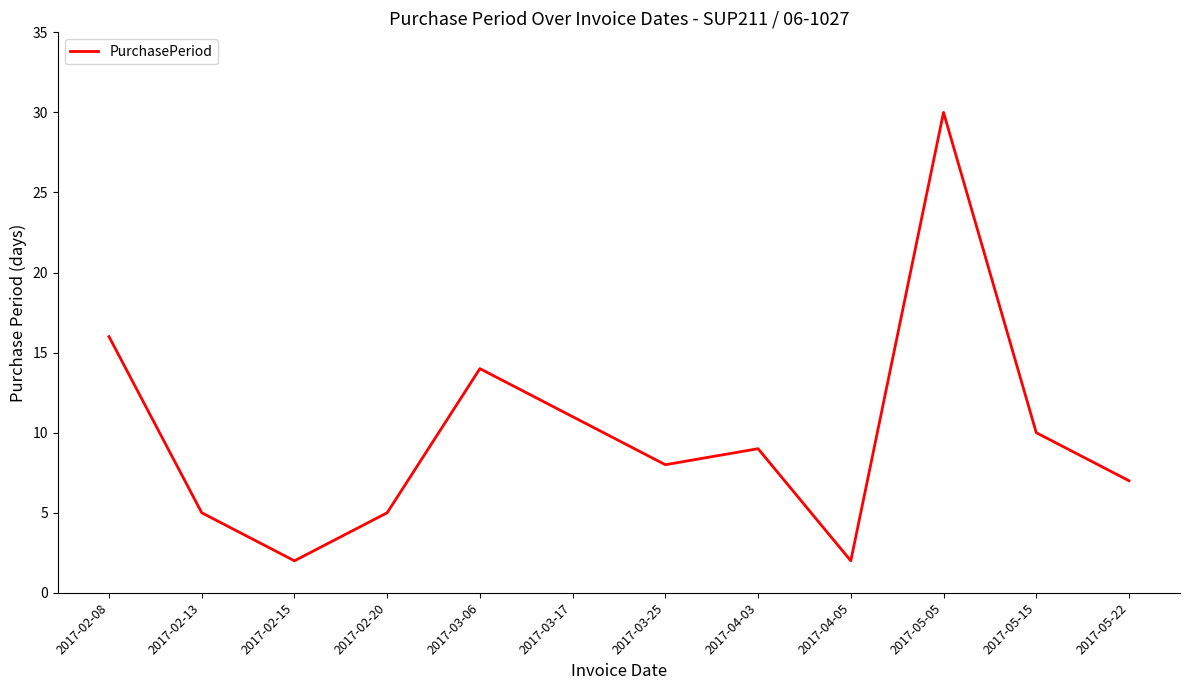

What is the smallest value displayed?

2